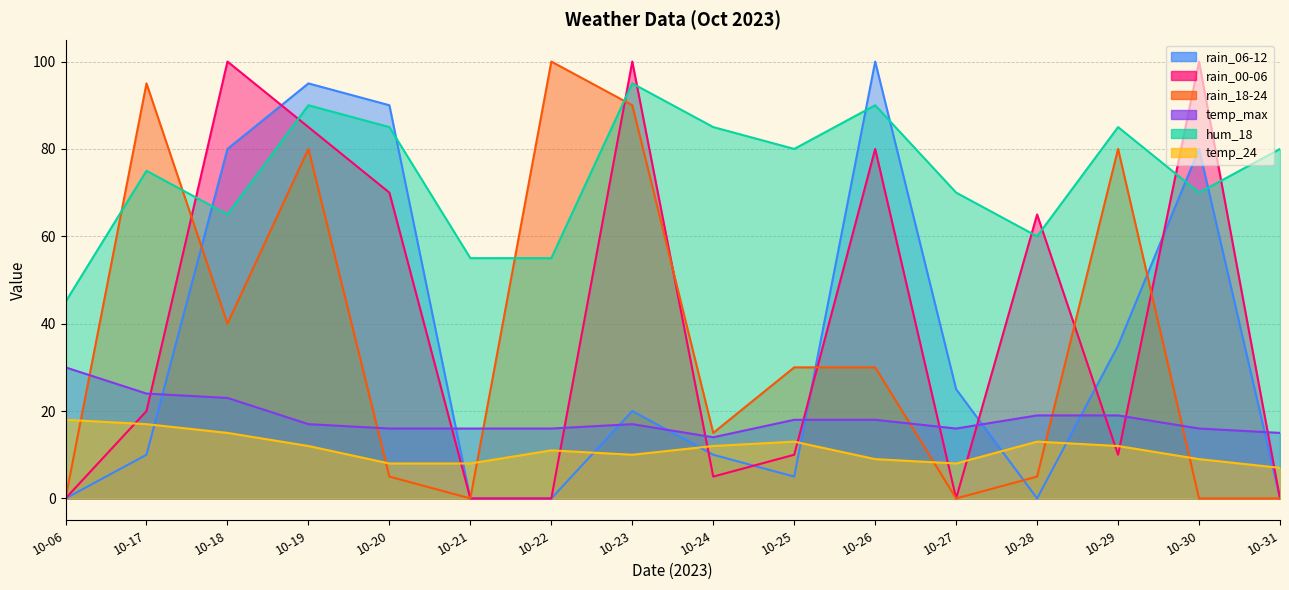

In hum_18, how many points are higher than both neighbors (excluding endpoints)?

5